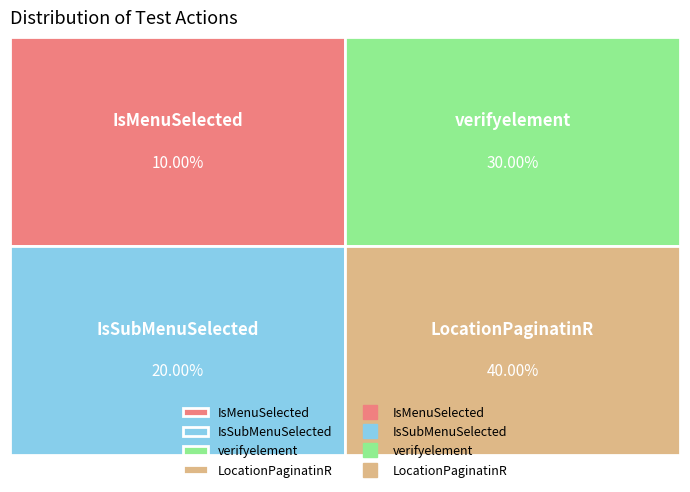

Which category has the biggest portion of the pie?

LocationPaginatinR